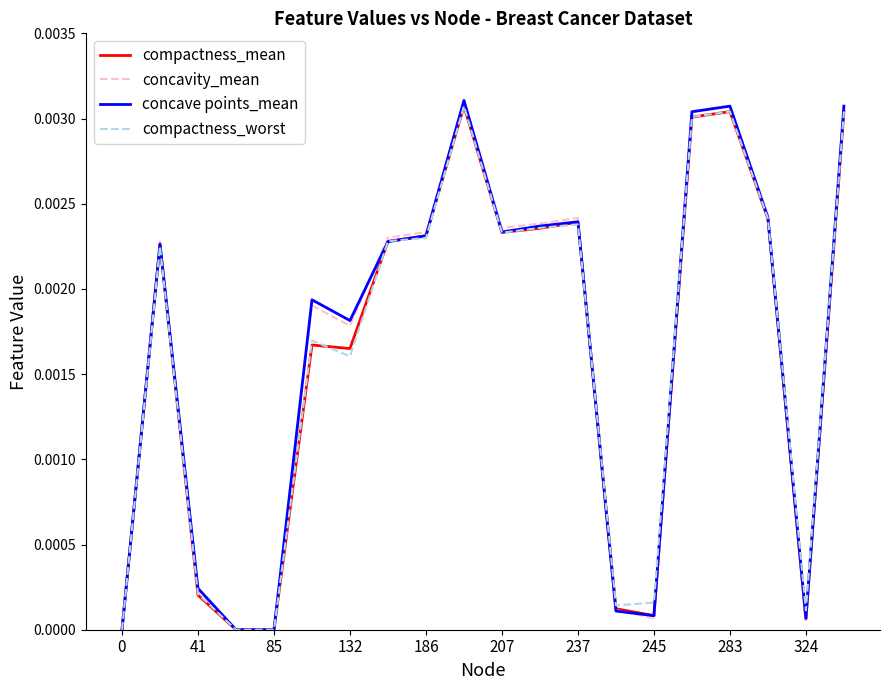

What are all the series names shown in the legend?

compactness_mean, concavity_mean, concave points_mean, compactness_worst